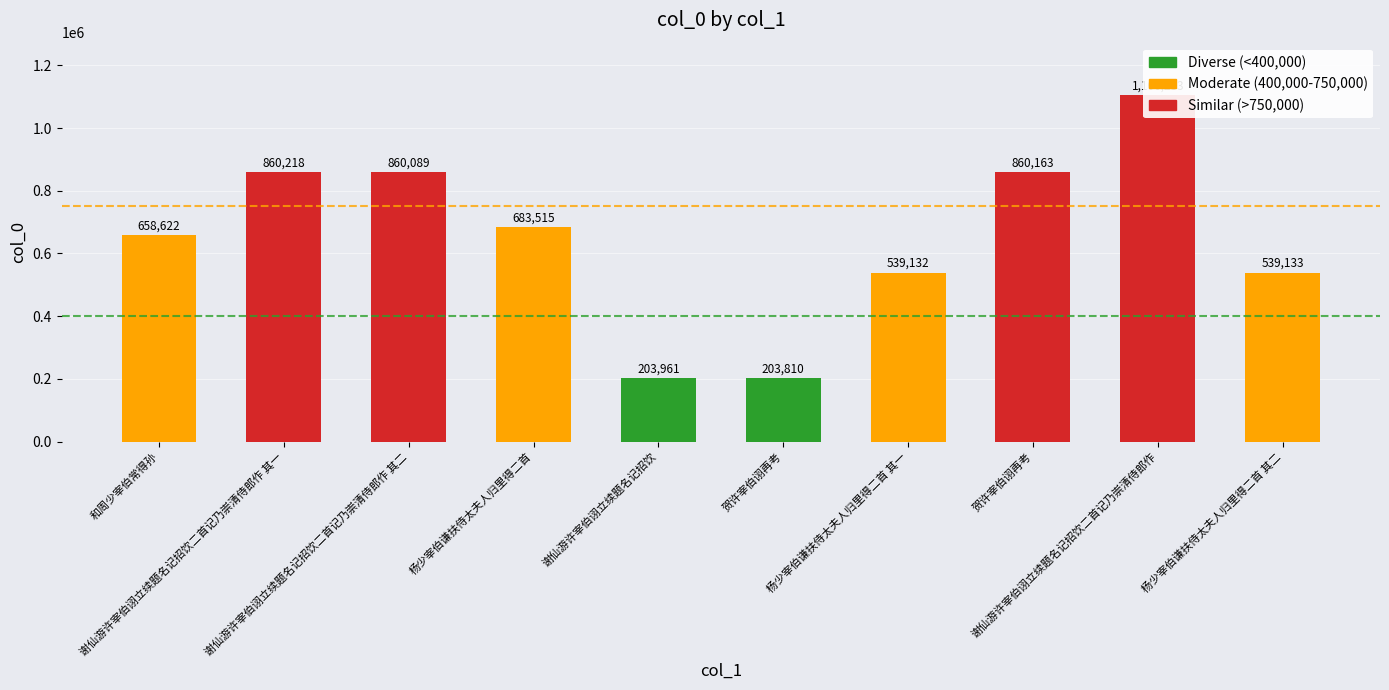

What is the ratio of the value at 谢仙游许宰伯诩立续题名记招饮二首记乃崇清侍郎作 其二 to the value at 谢仙游许宰伯诩立续题名记招饮?

4.2